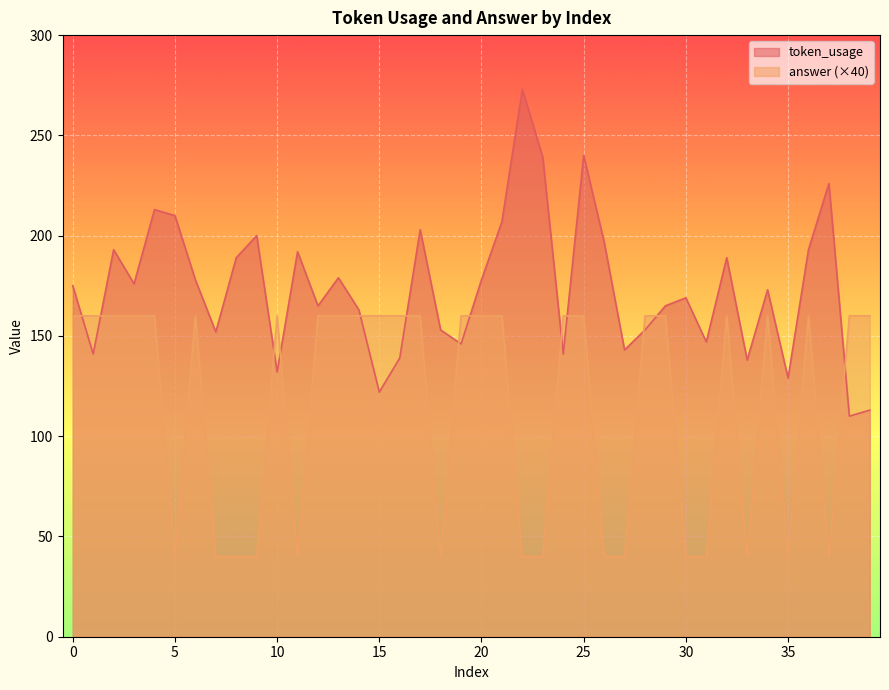

Between 13 and 18, which series saw the biggest shift?

answer